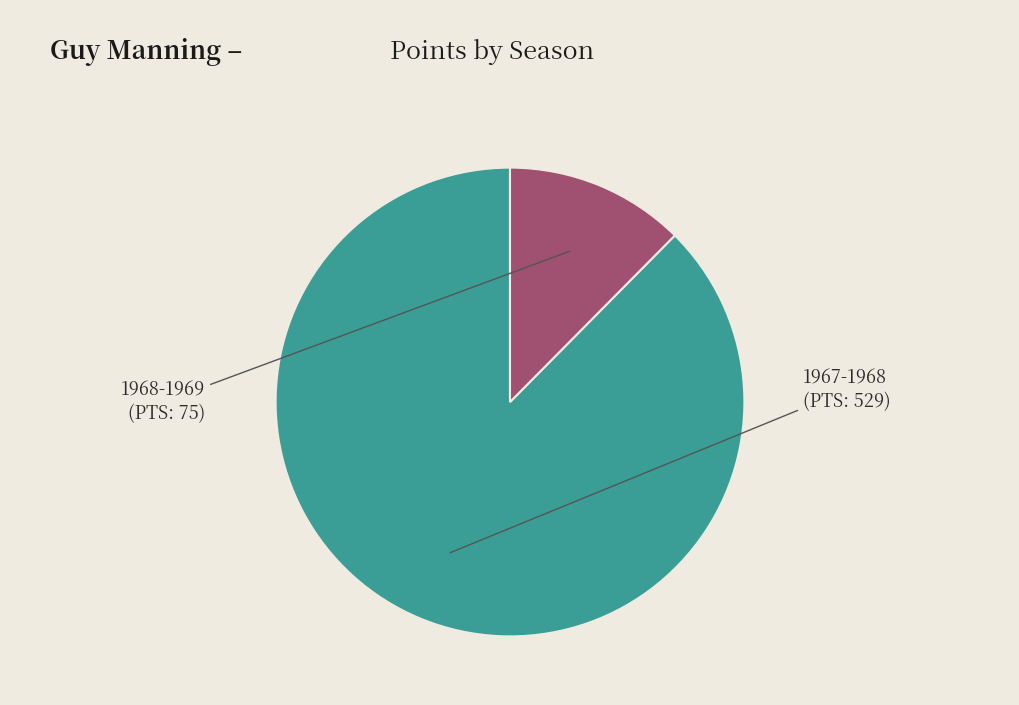

Which category has the biggest portion of the pie?

1967-1968